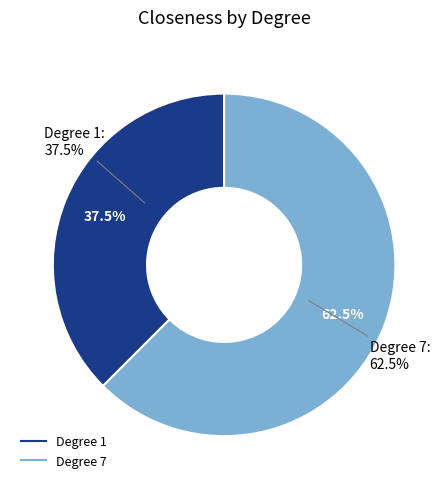

Count the number of slices in the pie.

2